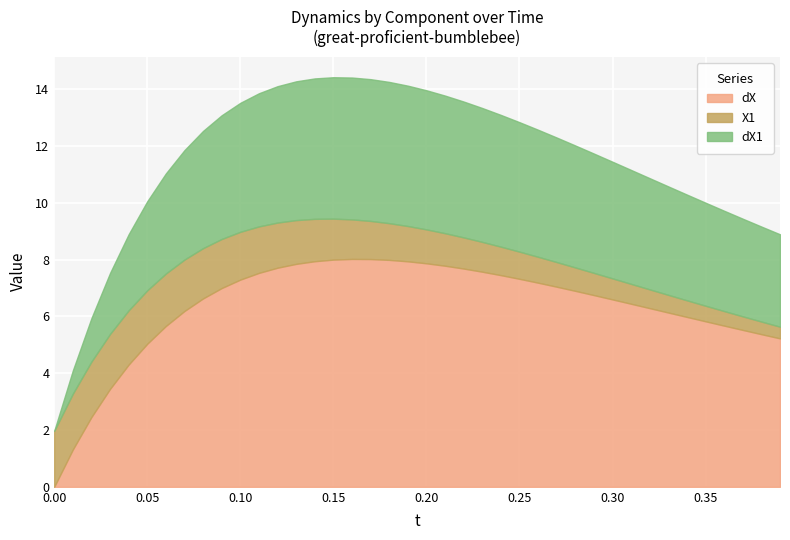

What is the difference between the t values at 19 and 6?

1.3